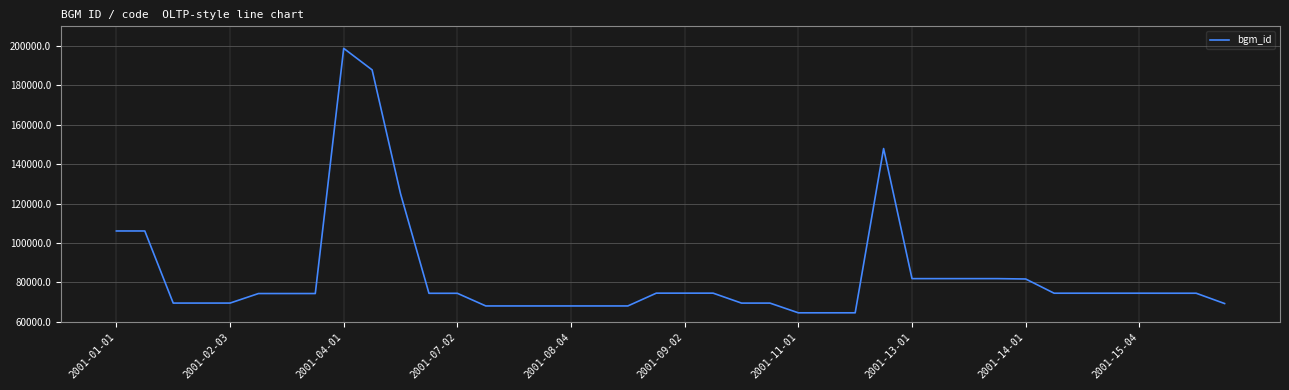

What is the difference between the maximum and minimum values?

134316